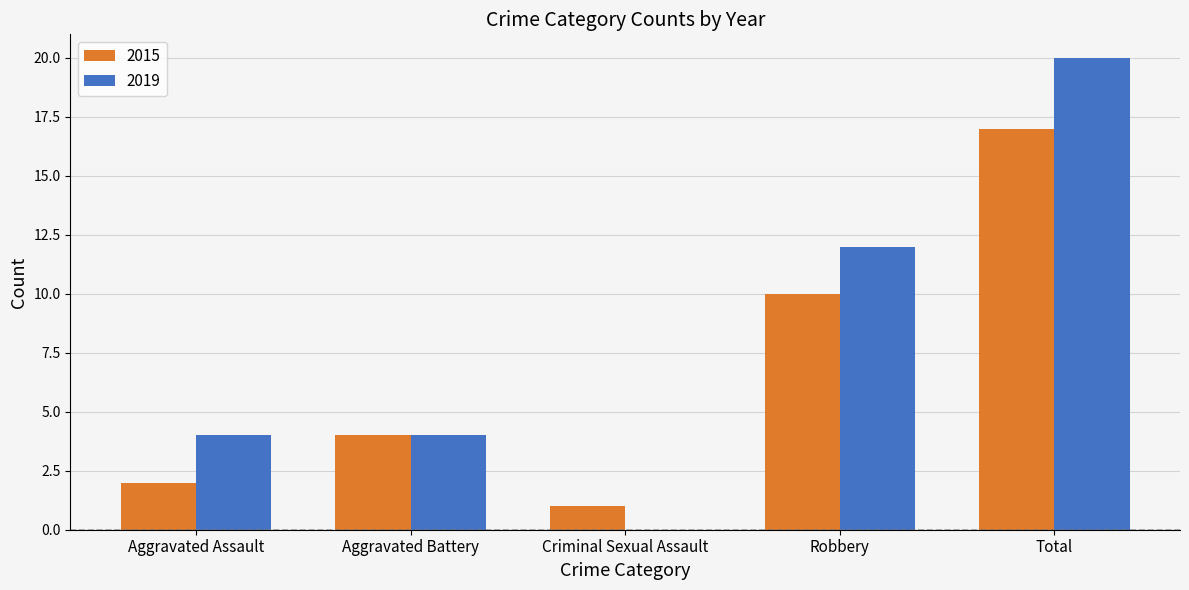

What are all the series names shown in the legend?

2015, 2019